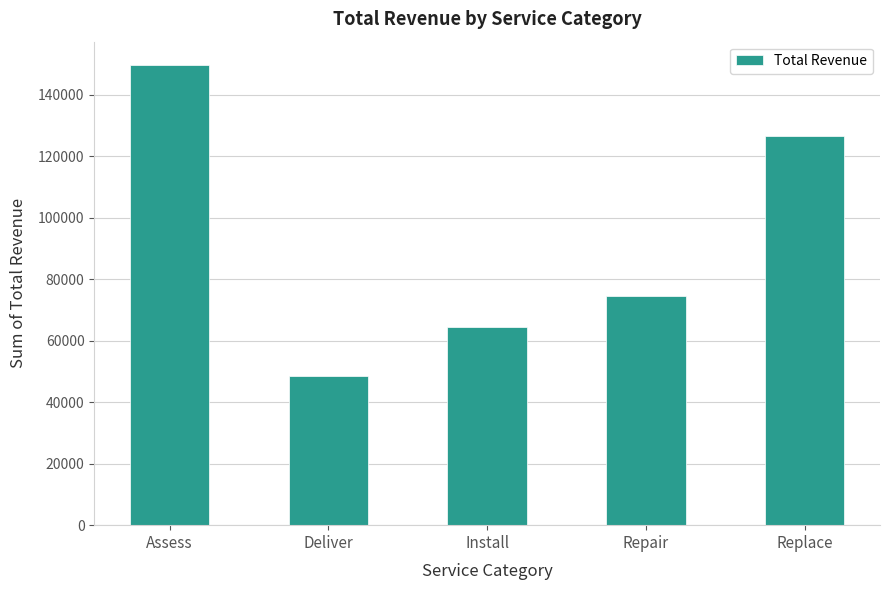

Reading left to right, transcribe all the data shown in this chart.

Assess=149835.8	Deliver=48534.5	Install=64513.5	Repair=74702.2	Replace=126513.4